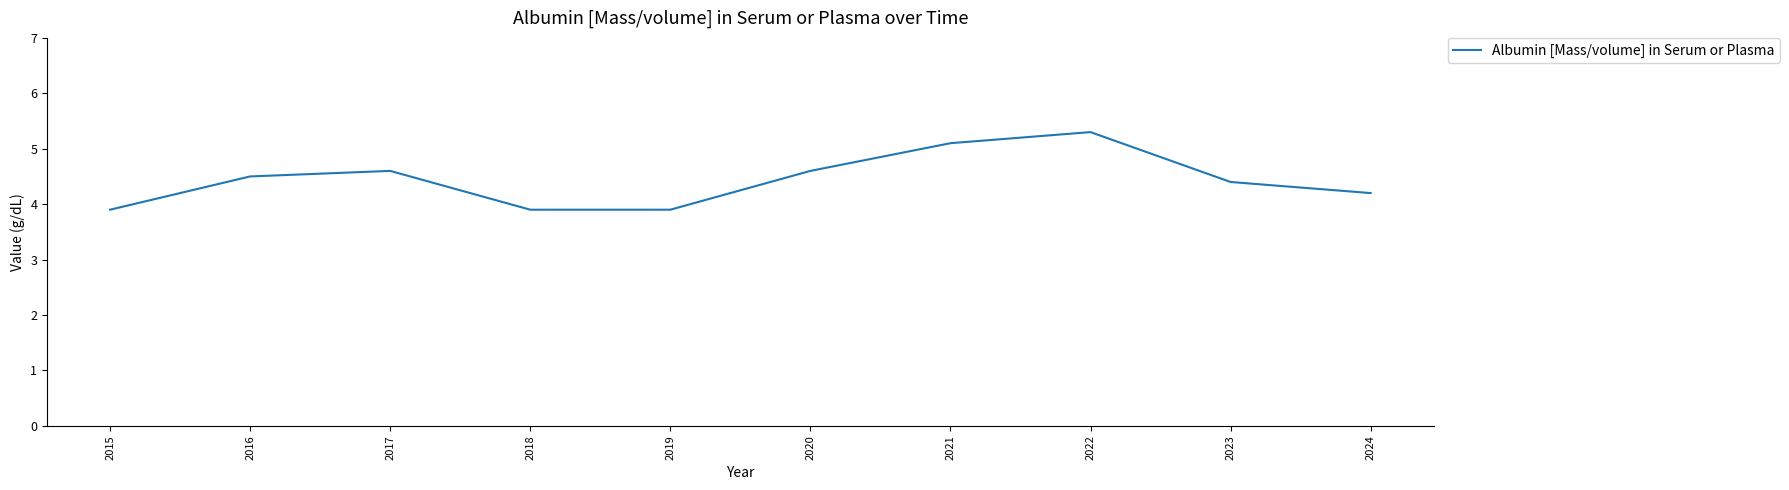

What is the difference between the values at 2017 and 2021?

0.5